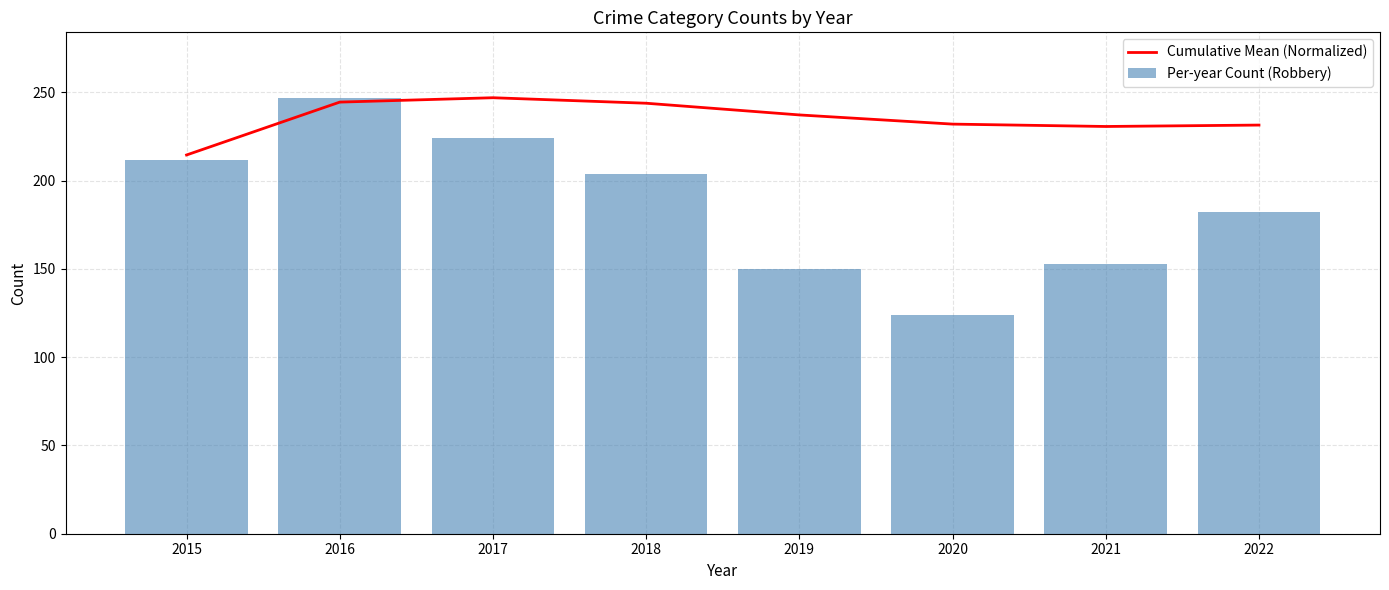

Which label corresponds to the smallest value in the chart?

2020